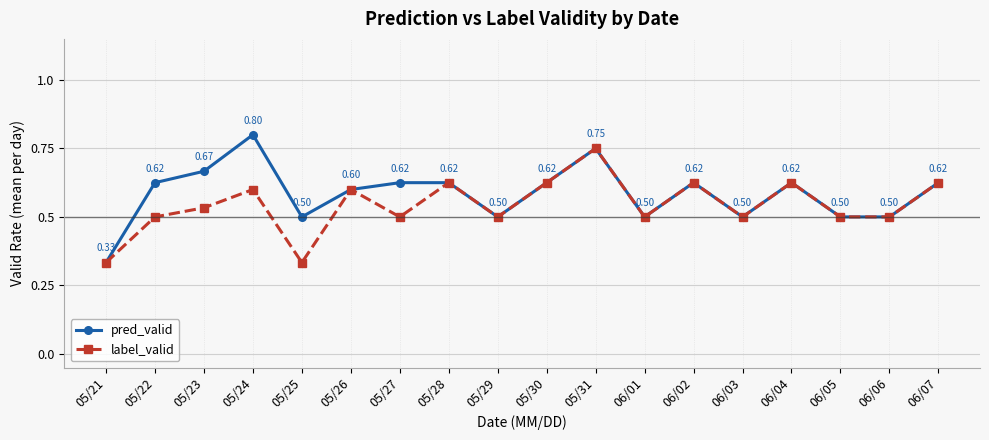

Does the chart have visible grid lines?

Yes